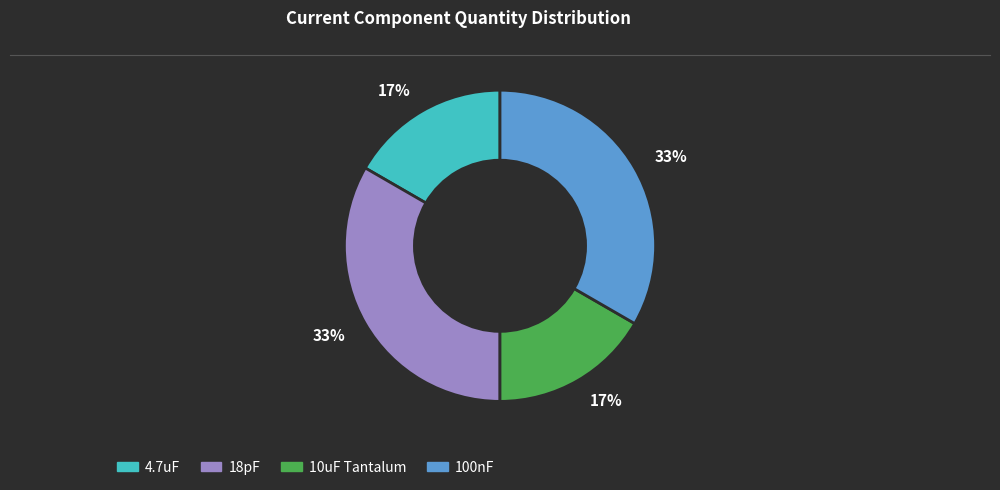

Is there a majority slice in this chart?

No